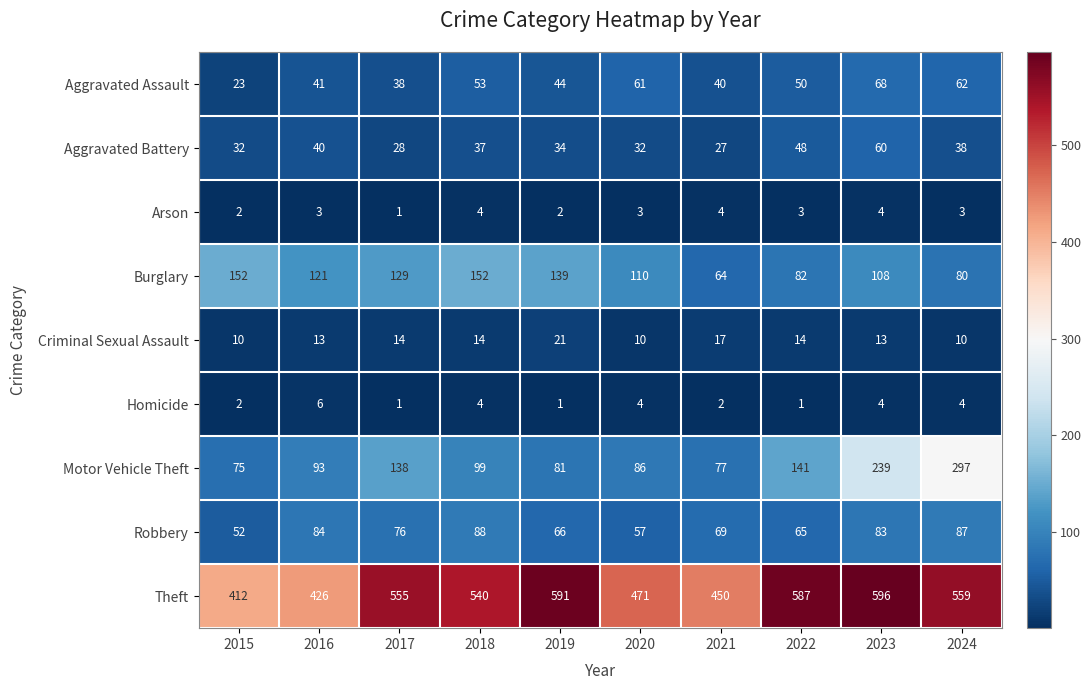

How many distinct data groups are displayed?

9